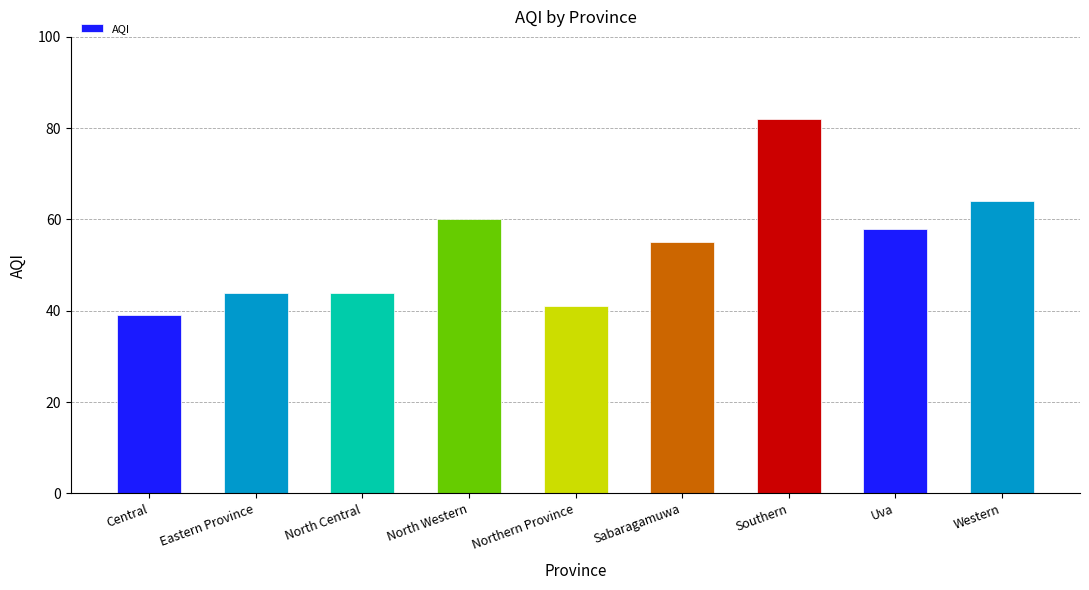

What is the label of the 3rd bar from the right?

Southern